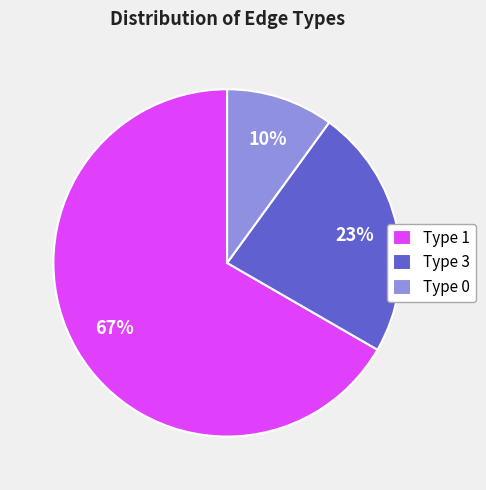

Combined, do Type 1 and Type 0 account for over 50%?

Yes